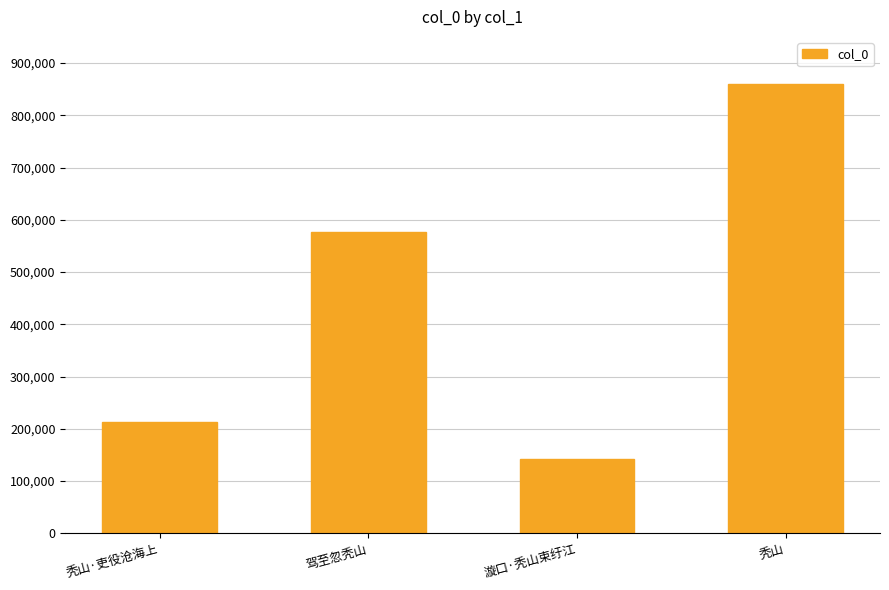

How many data points are less than 577388?

2